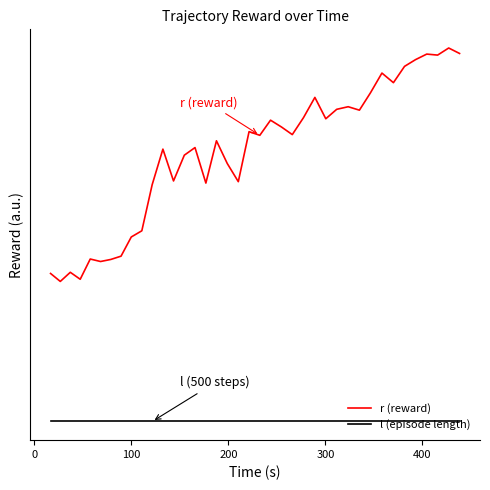

What are all the series names shown in the legend?

r (reward), l (episode length)